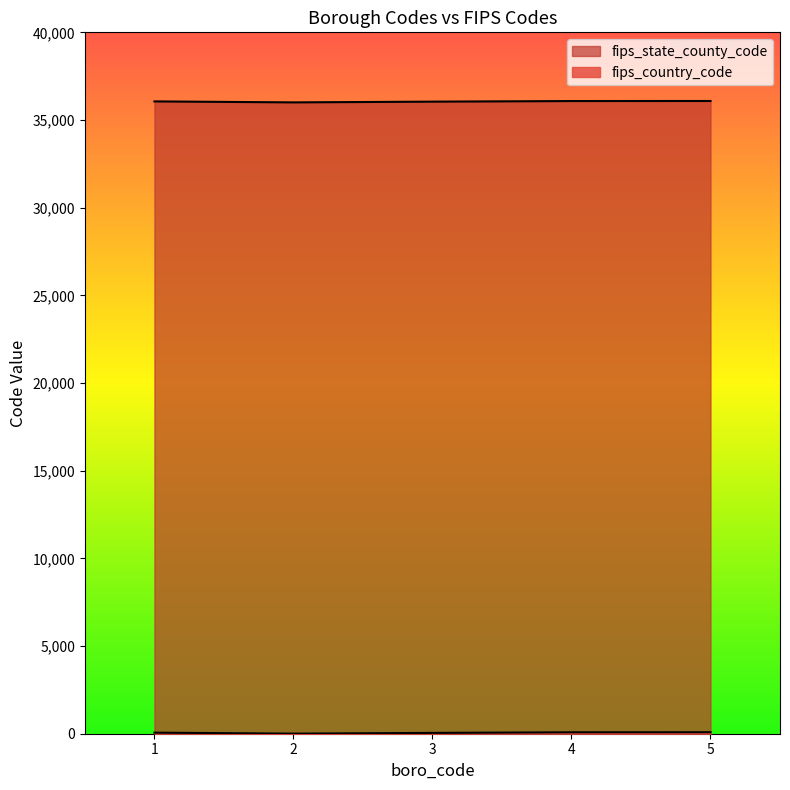

At which category is the sum across all series the highest?

5